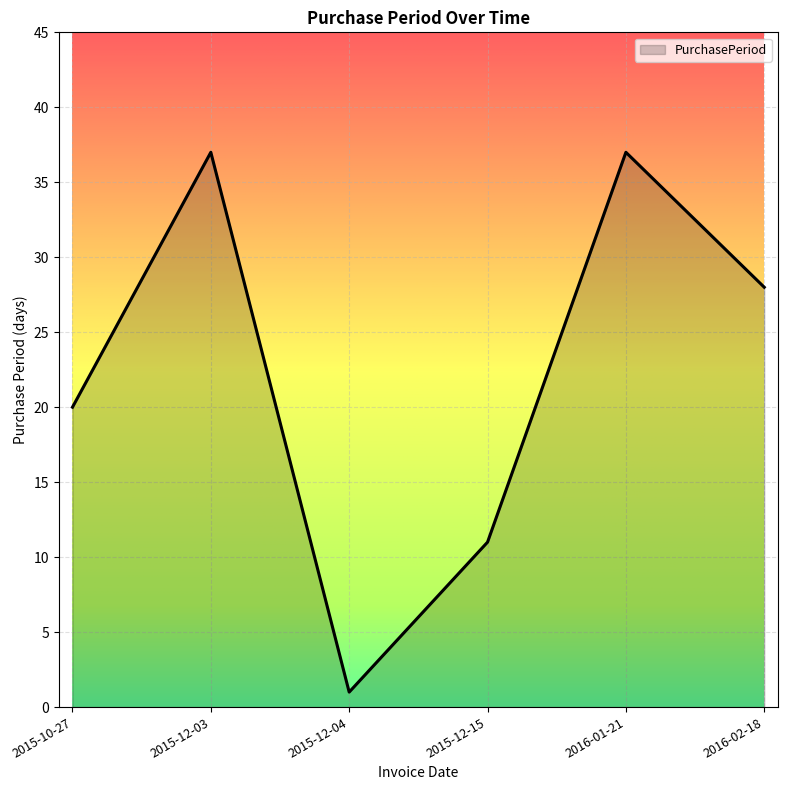

How many values are below 28?

3